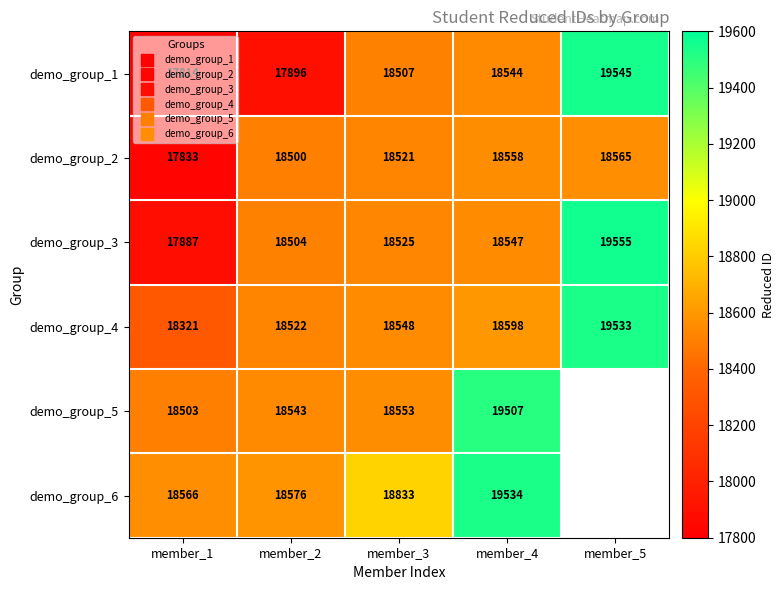

What is the sum of all demo_group_4 values?

93522.0